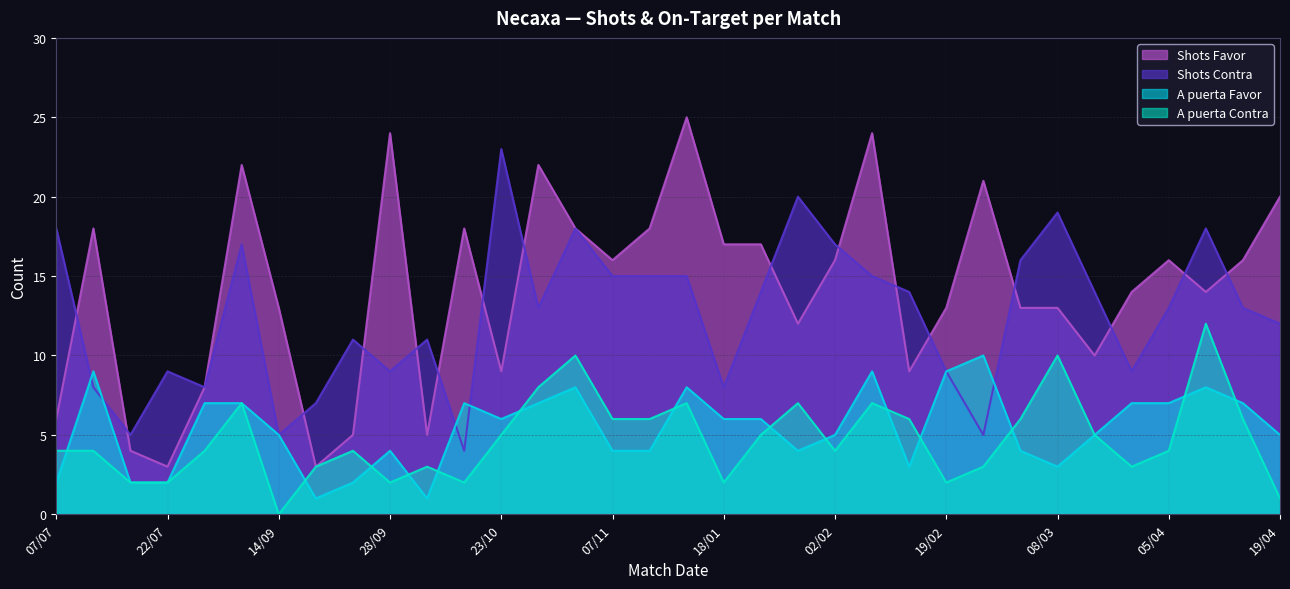

Between which two adjacent categories do Shots Favor and Shots Contra first intersect?

07/07 and 14/07